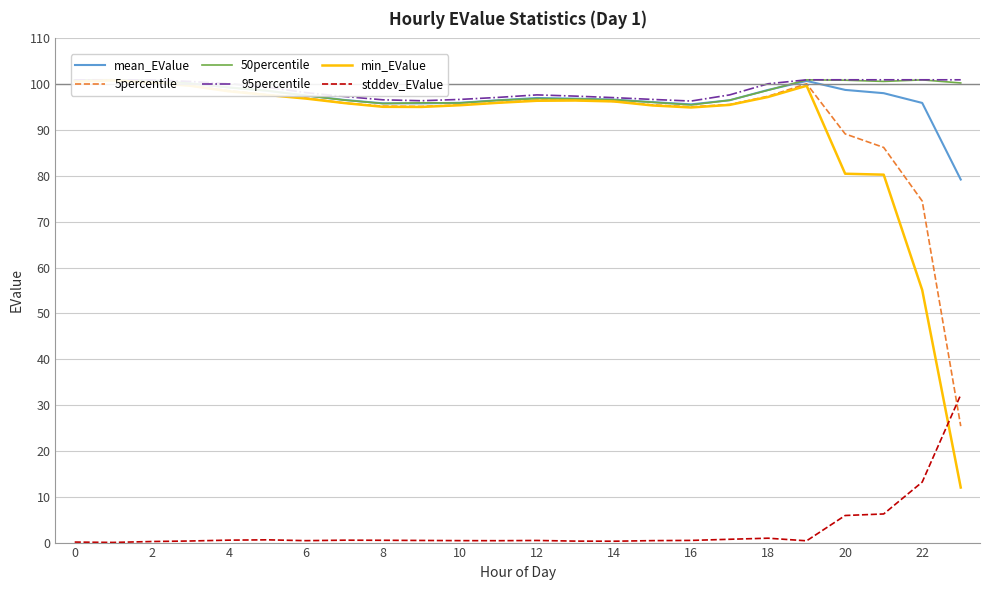

Which series has the widest spread of values?

min_EValue